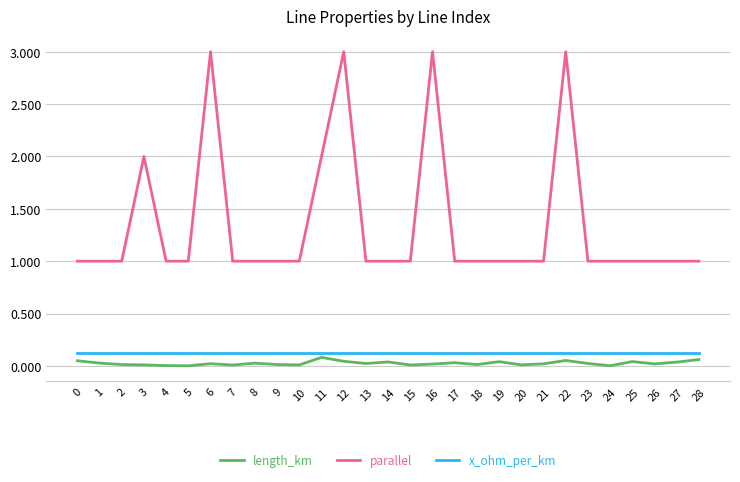

What is the greatest value displayed?

3.0